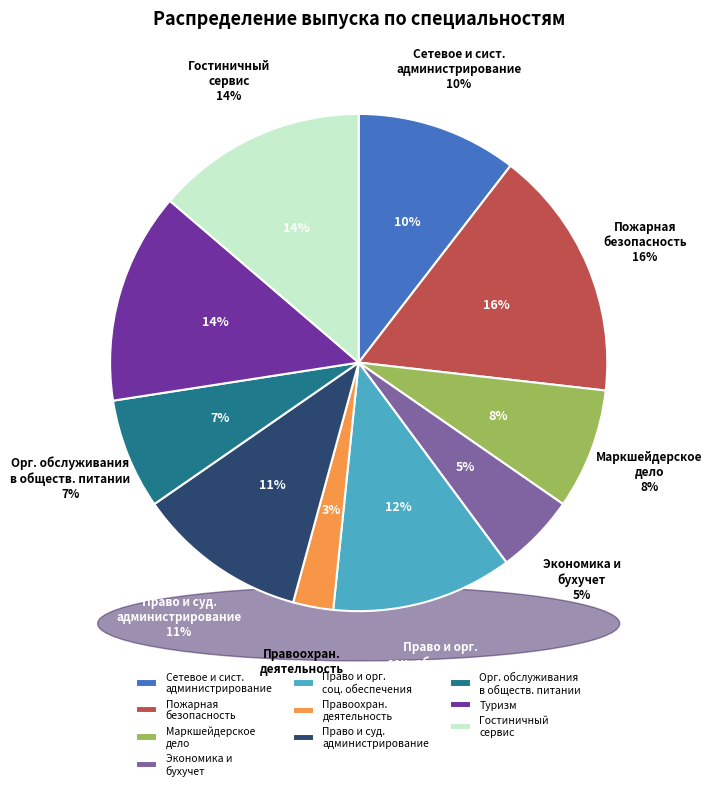

The Организация обслуживания в общественном питании slice represents 1% of the pie. True or false?

False